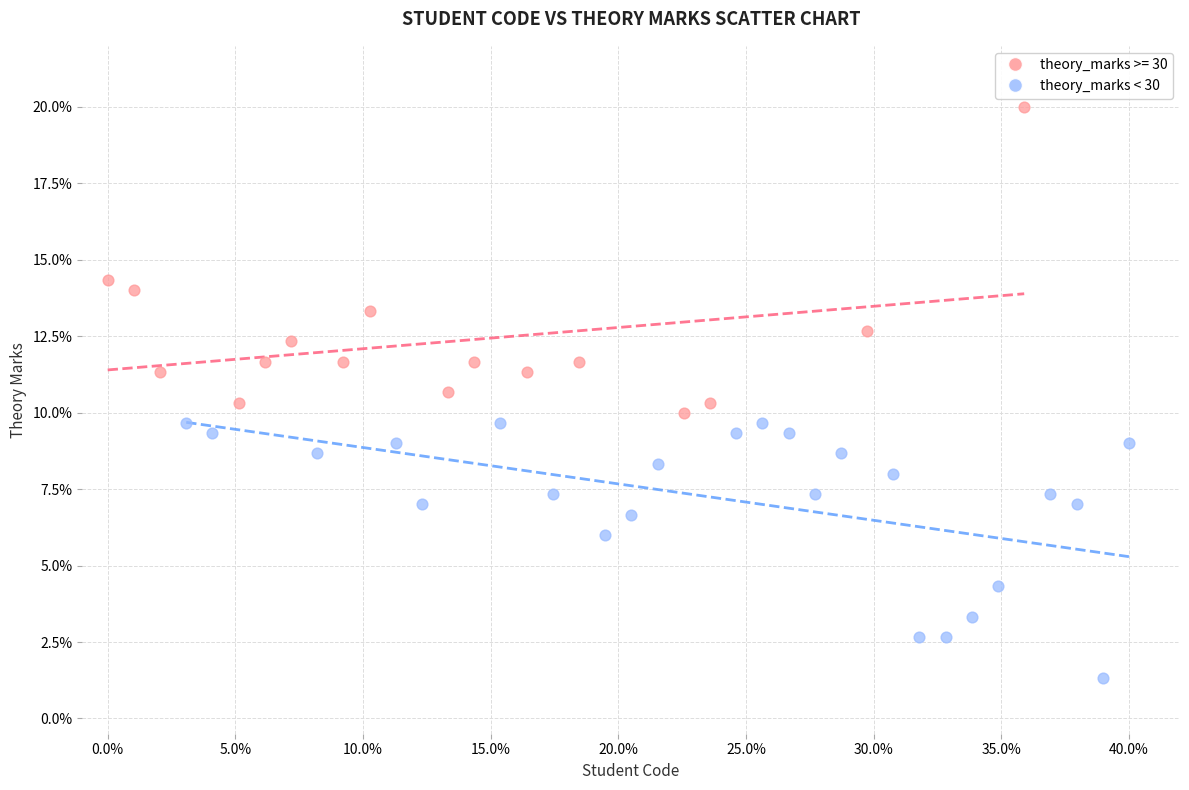

Which series reaches the minimum Y coordinate?

theory_marks < 30